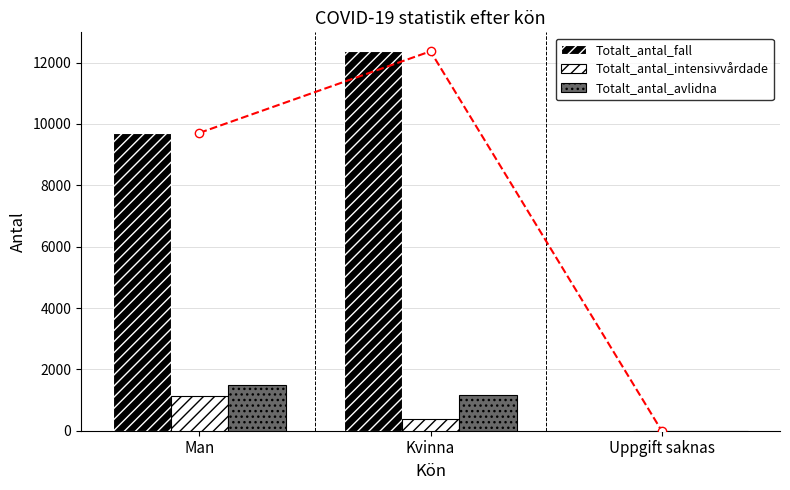

How many data points in Totalt_antal_avlidna are less than 1165?

1